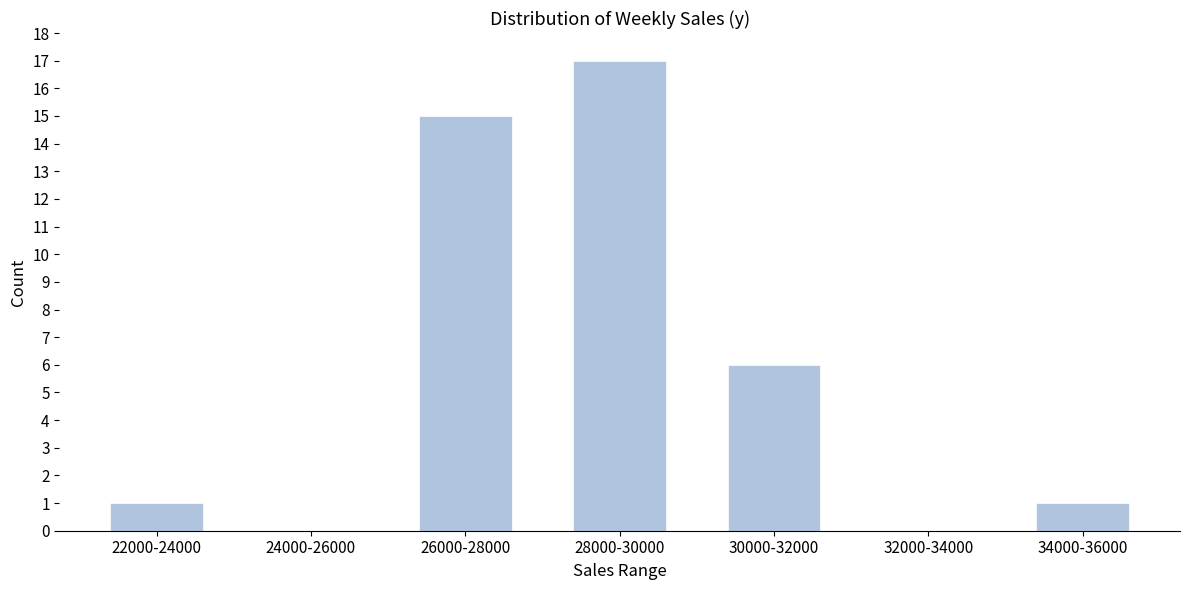

Reading right to left, what are all the values shown in this chart?

34000-36000=1	32000-34000=0	30000-32000=6	28000-30000=17	26000-28000=15	24000-26000=0	22000-24000=1